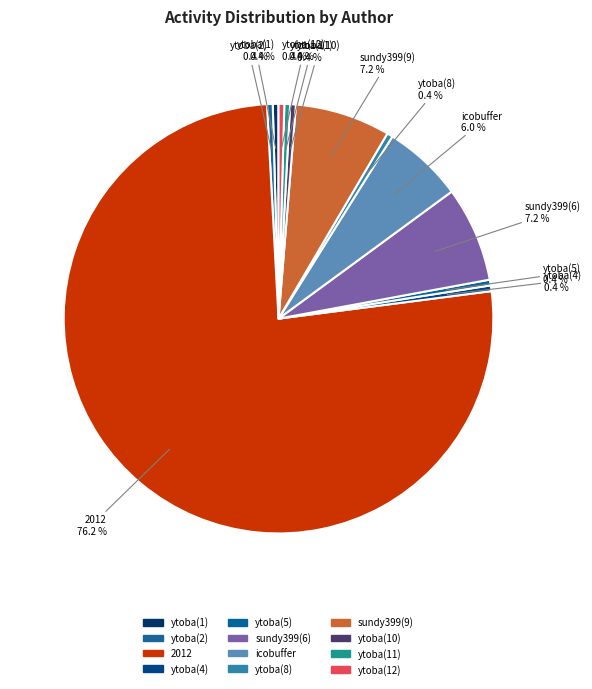

Which category accounts for the majority?

2012